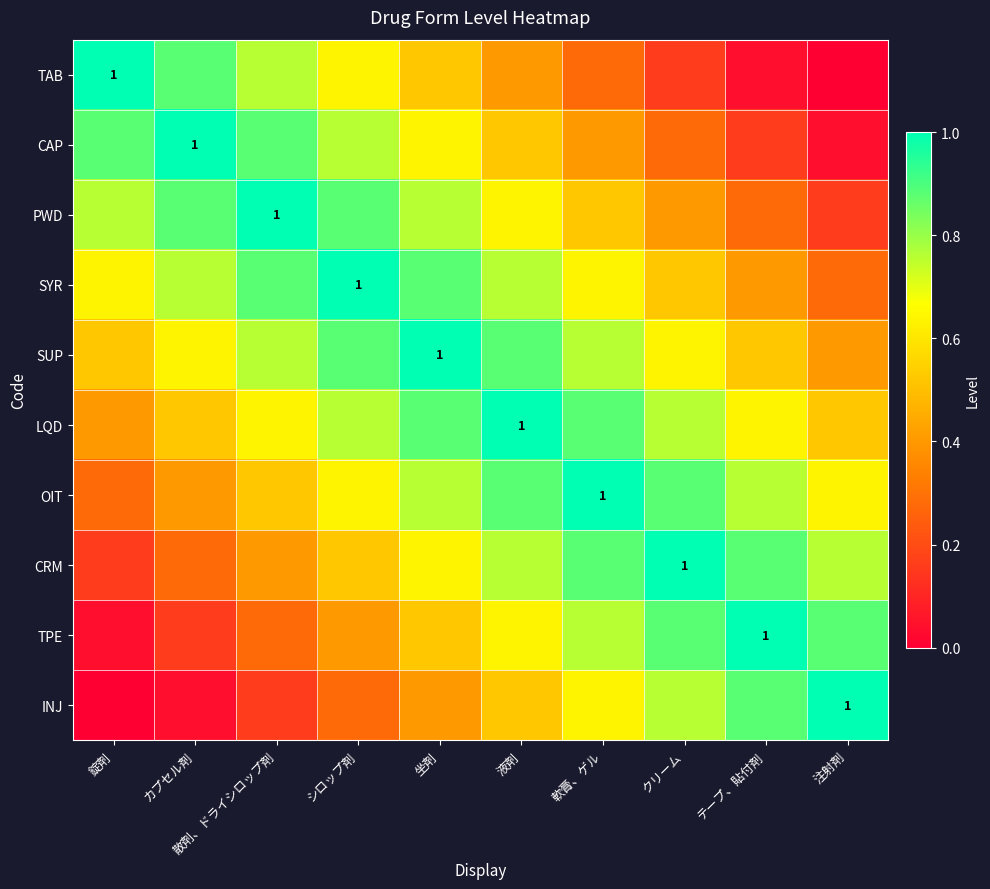

Which series has the largest total across all categories?

SUP